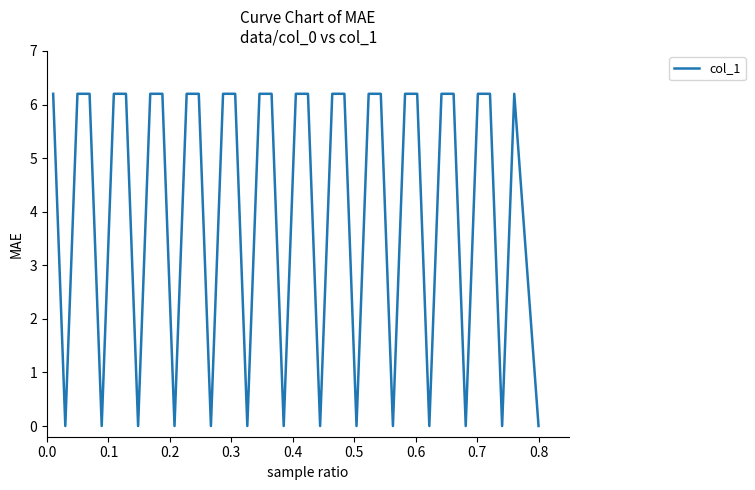

What is the difference between the maximum and minimum values?

6.2